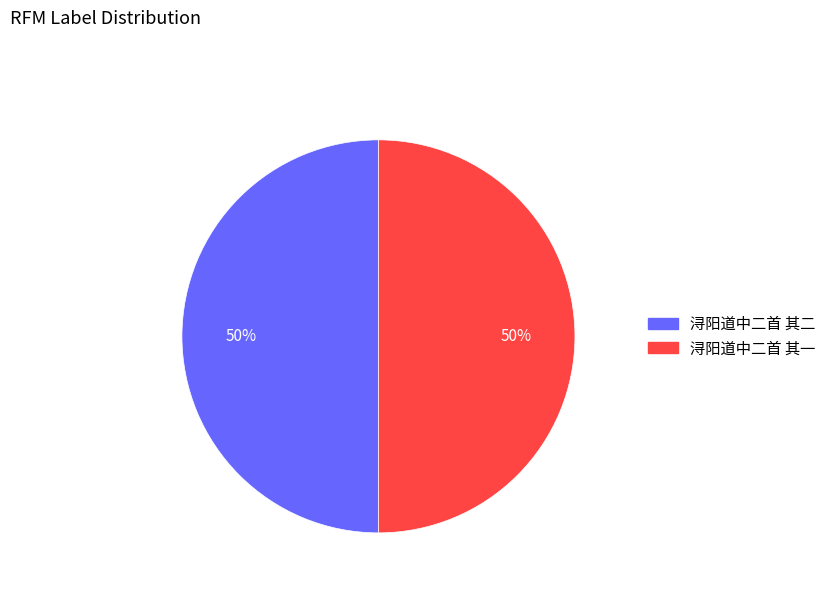

The 浔阳道中二首 其一 slice represents 50% of the pie. True or false?

True